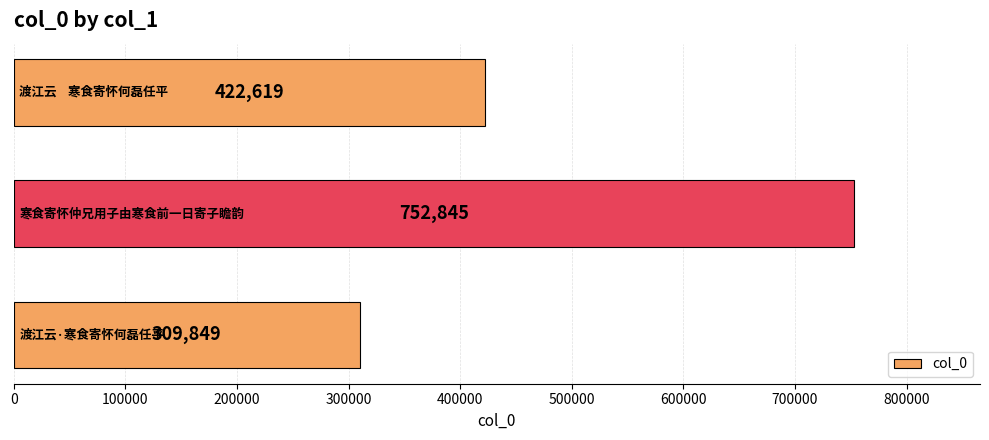

Are the bars horizontal?

Yes